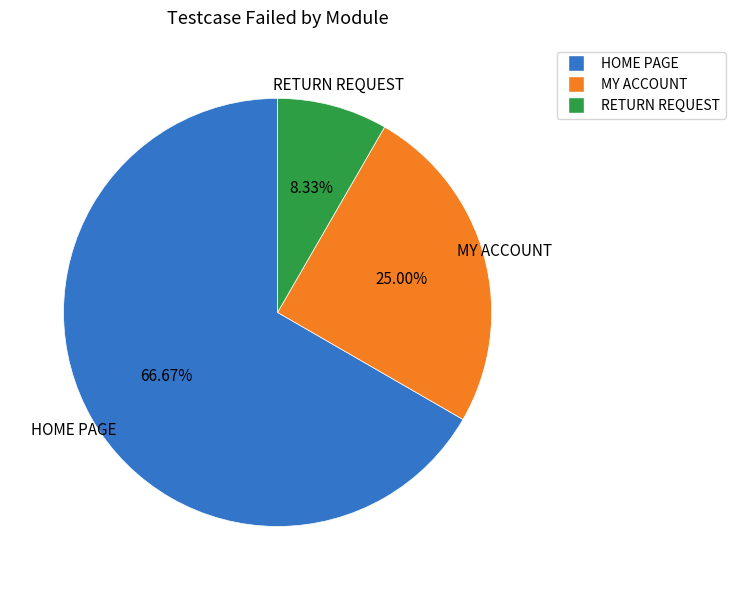

Between MY ACCOUNT and HOME PAGE, which is larger?

HOME PAGE